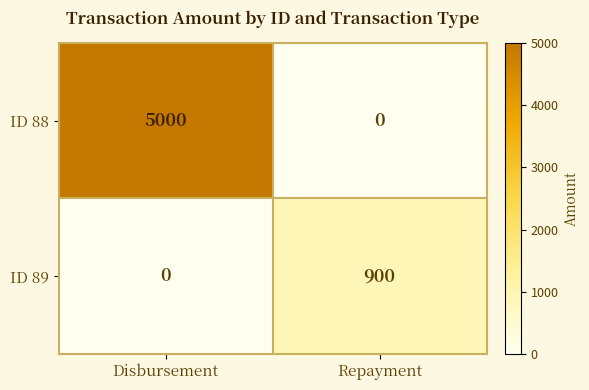

Reading left to right, what are all the values shown in this chart?

ID 88: 5000	0
ID 89: 0	900